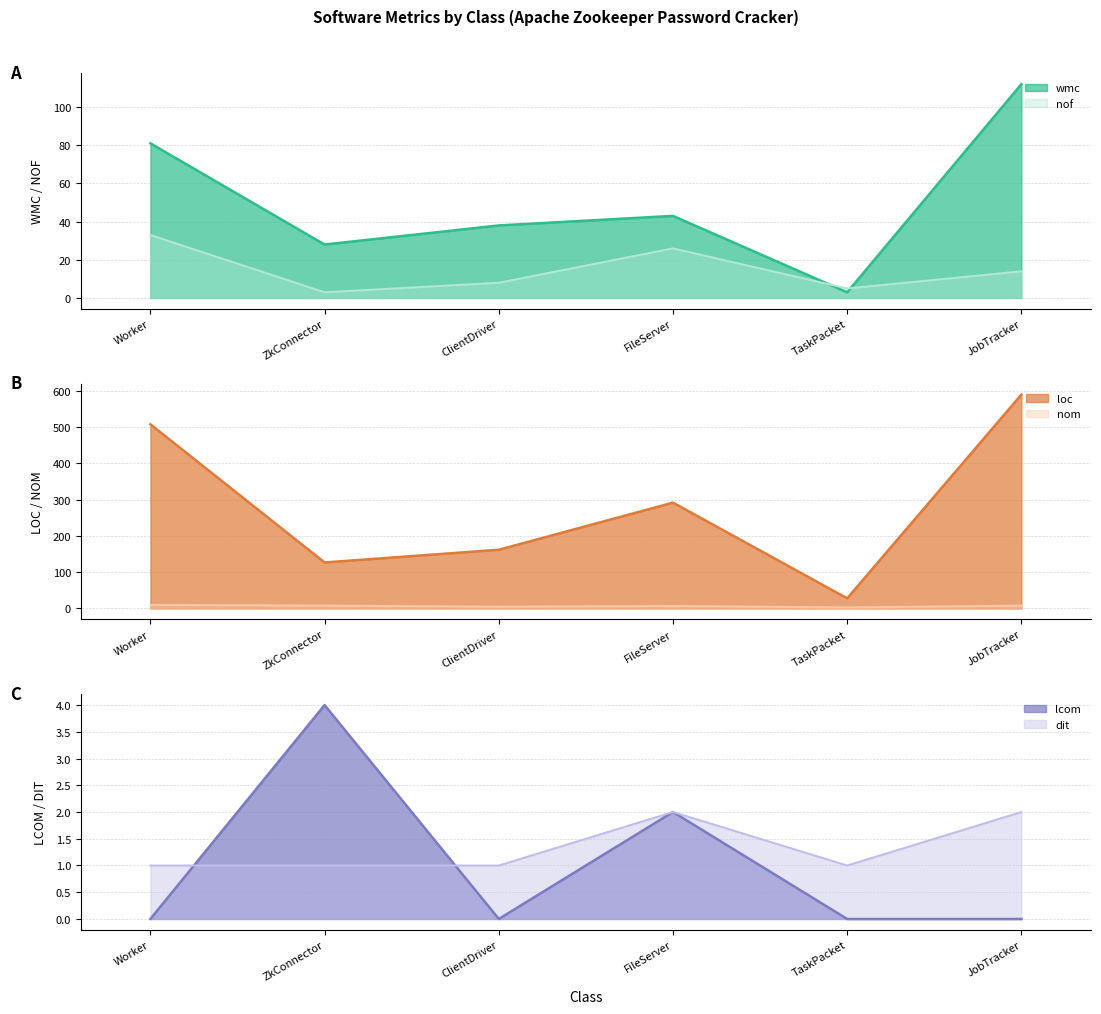

The value of nof line at JobTracker is 14. True or false?

True